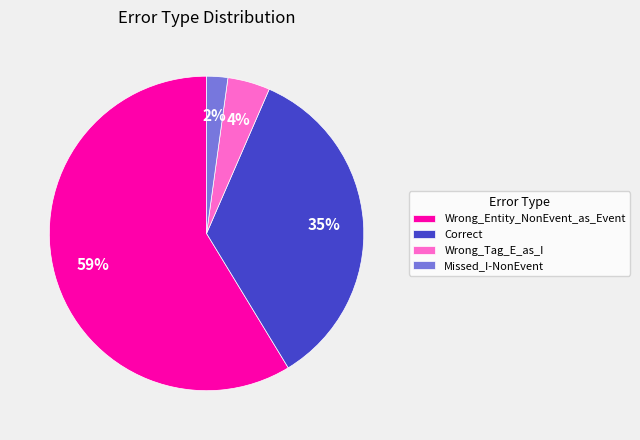

Between Missed_I-NonEvent and Wrong_Tag_E_as_I, which is larger?

Wrong_Tag_E_as_I